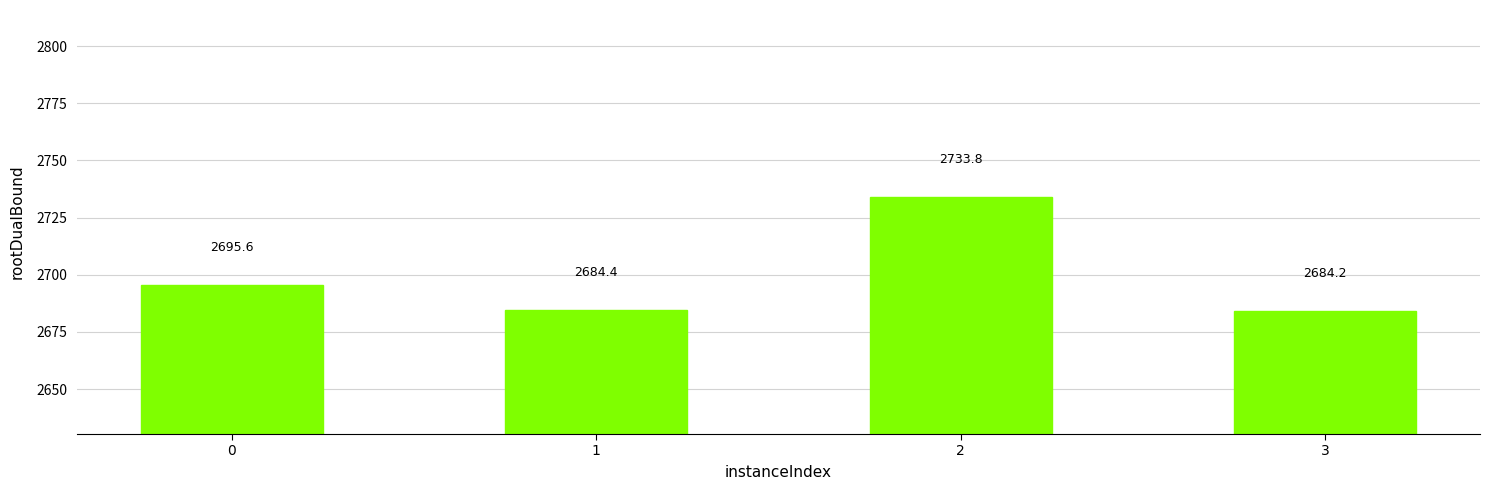

What is the greatest value displayed?

2733.8